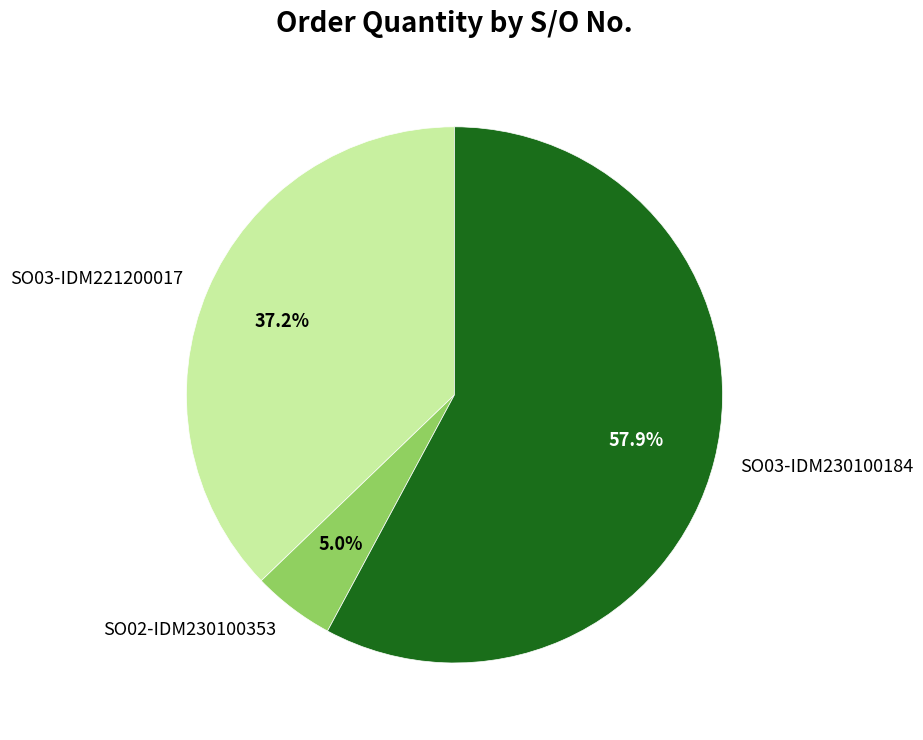

Which has a higher value, SO03-IDM230100184 or SO03-IDM221200017?

SO03-IDM230100184